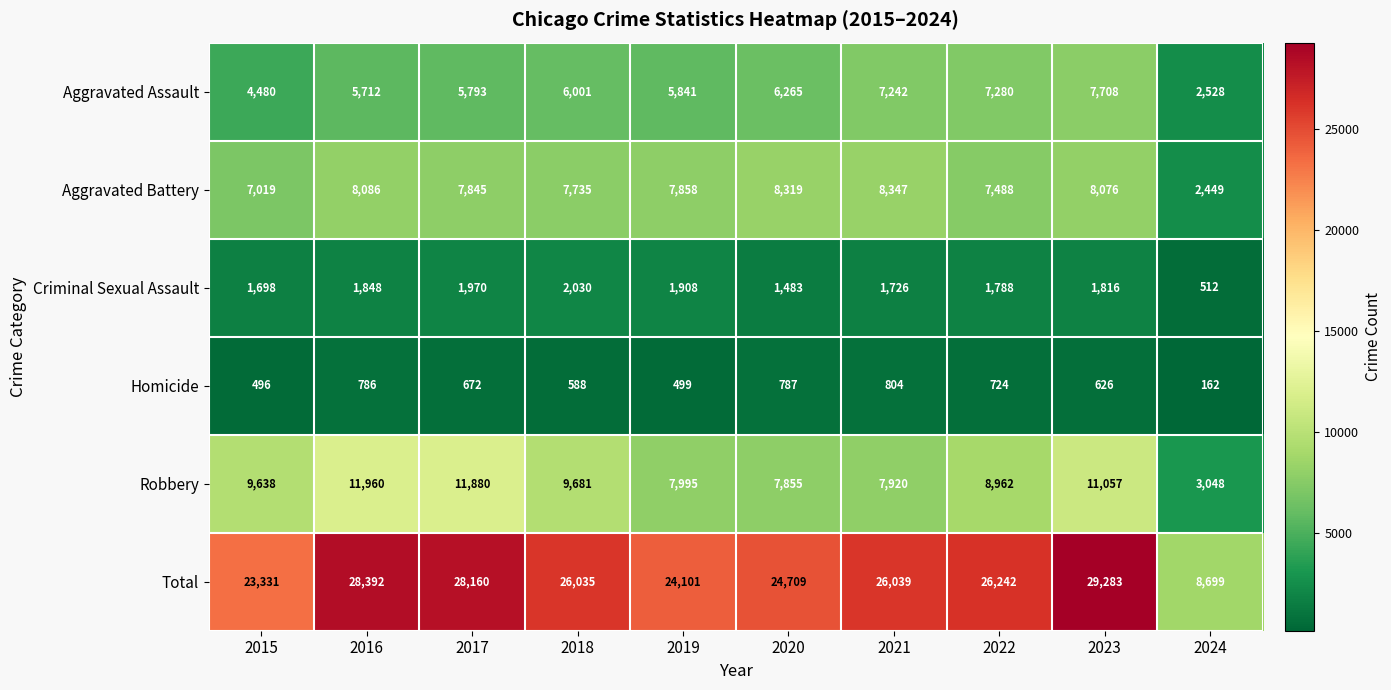

How many categories are shown in the chart?

10